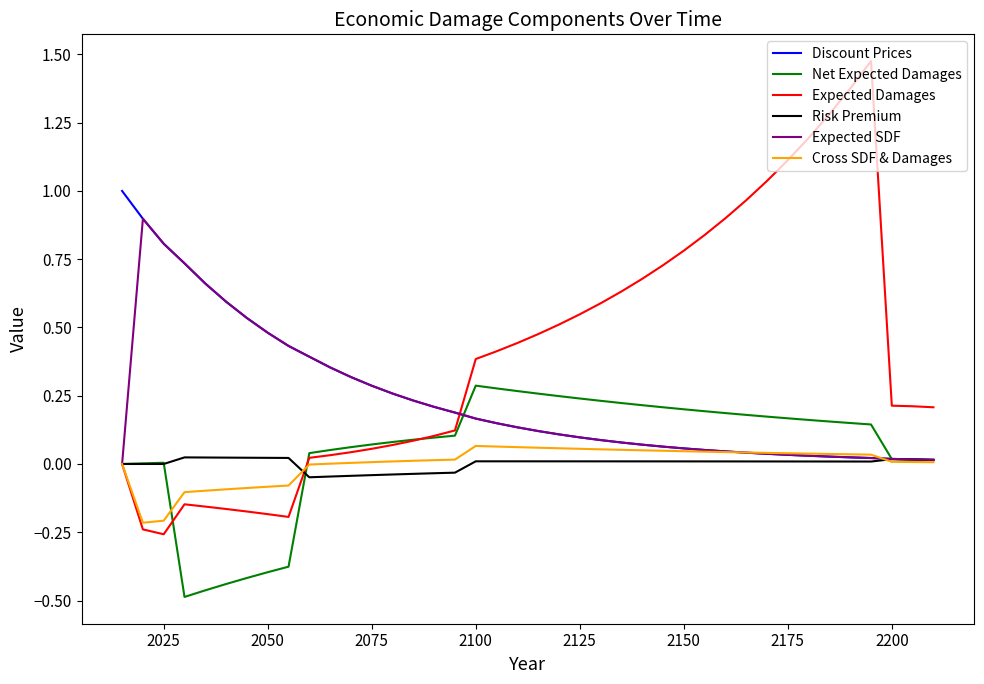

Which series has the widest spread of values?

Expected Damages